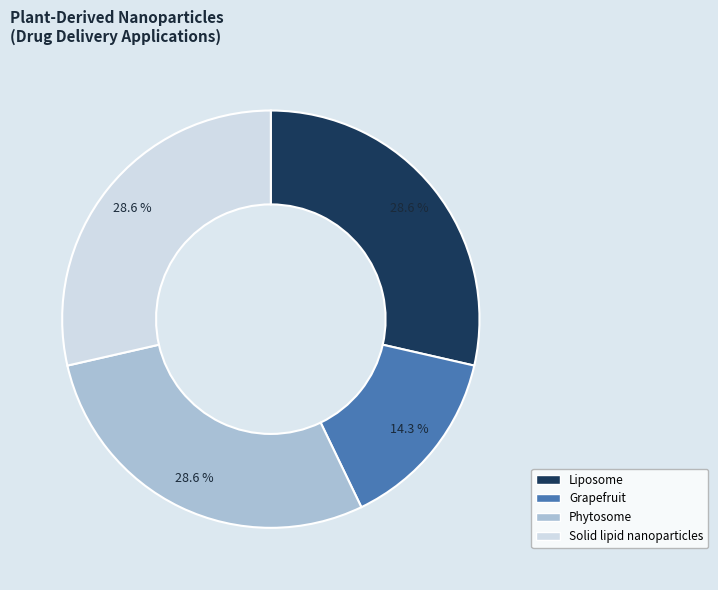

To the nearest percent, what portion does Solid lipid nanoparticles represent?

29%